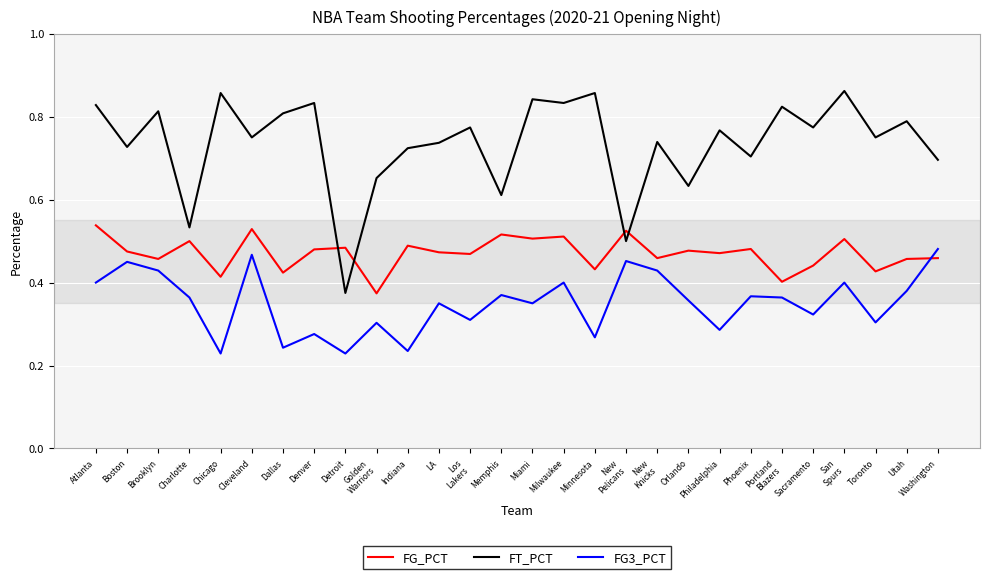

What position from the left is LA?

12